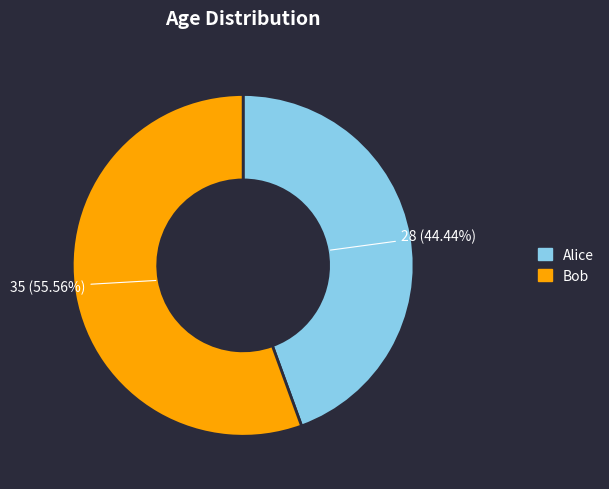

What is the total percentage of Alice and Bob?

100.0%